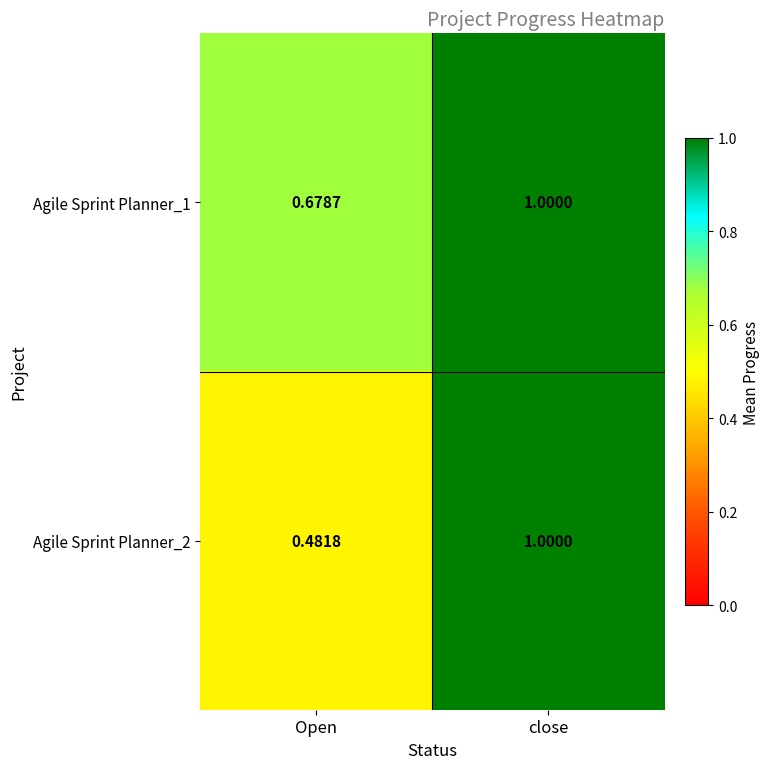

Which series has the widest spread of values?

Agile Sprint Planner_2